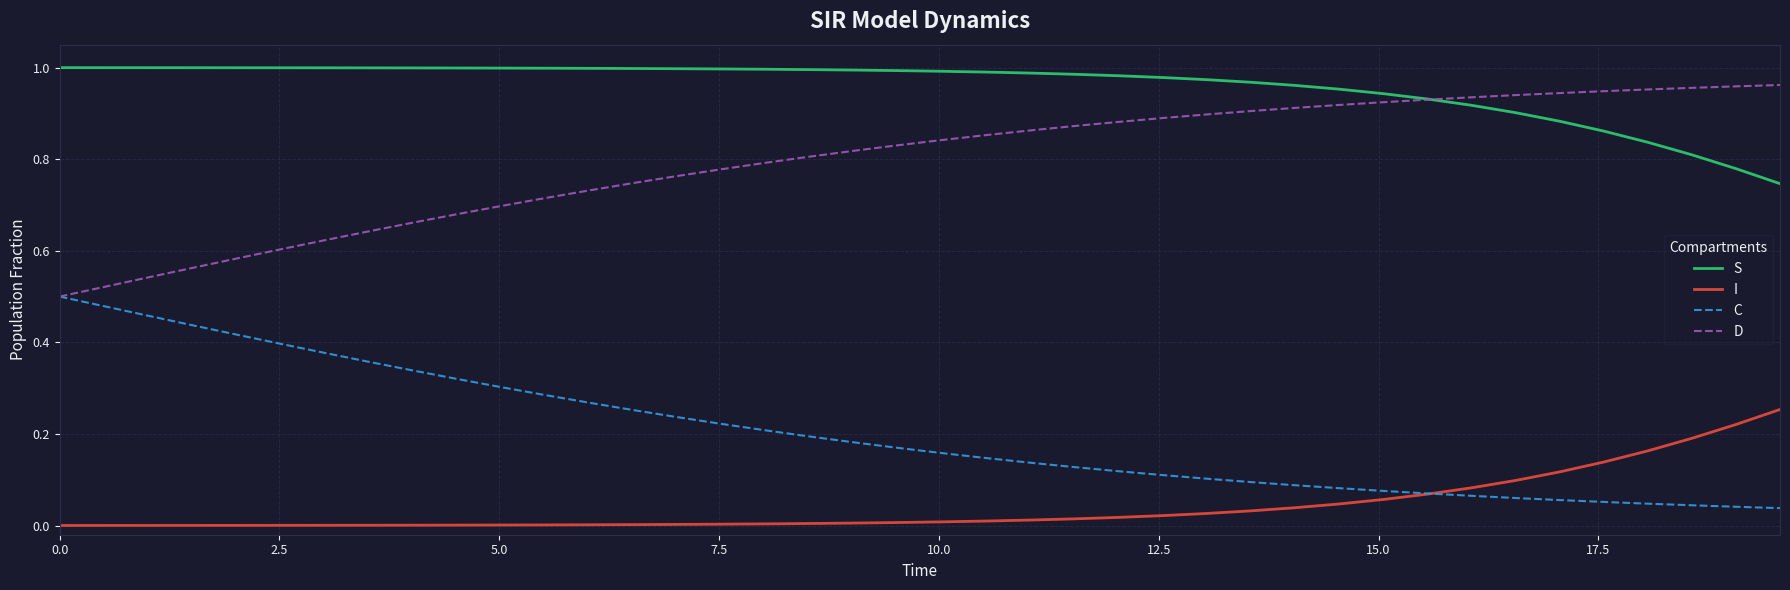

Rank the series by their average value, from highest to lowest.

S, D, C, I